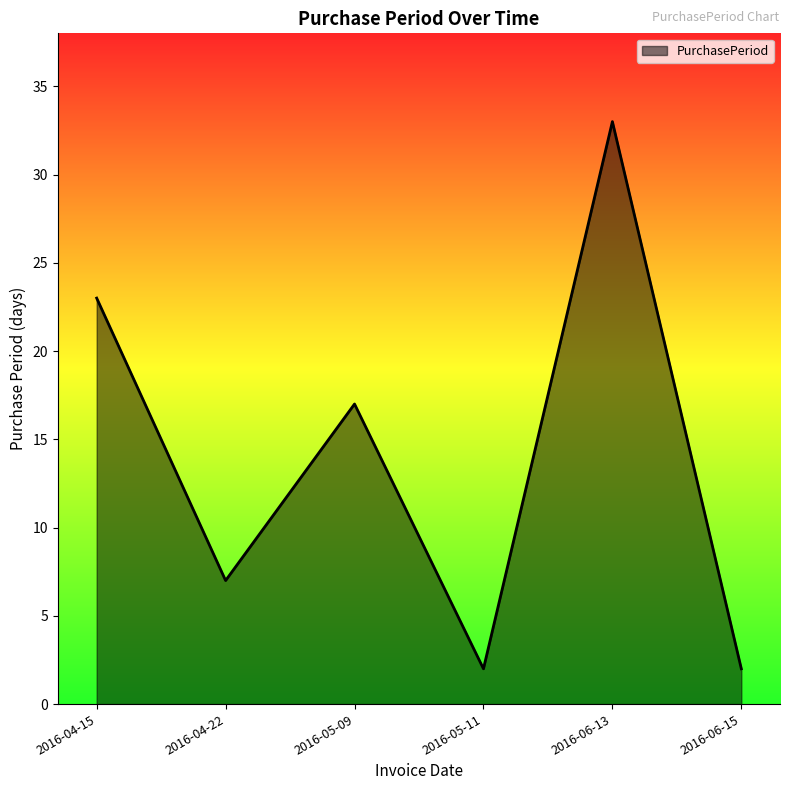

What is the sum of the values at 2016-05-09 and 2016-06-13?

50